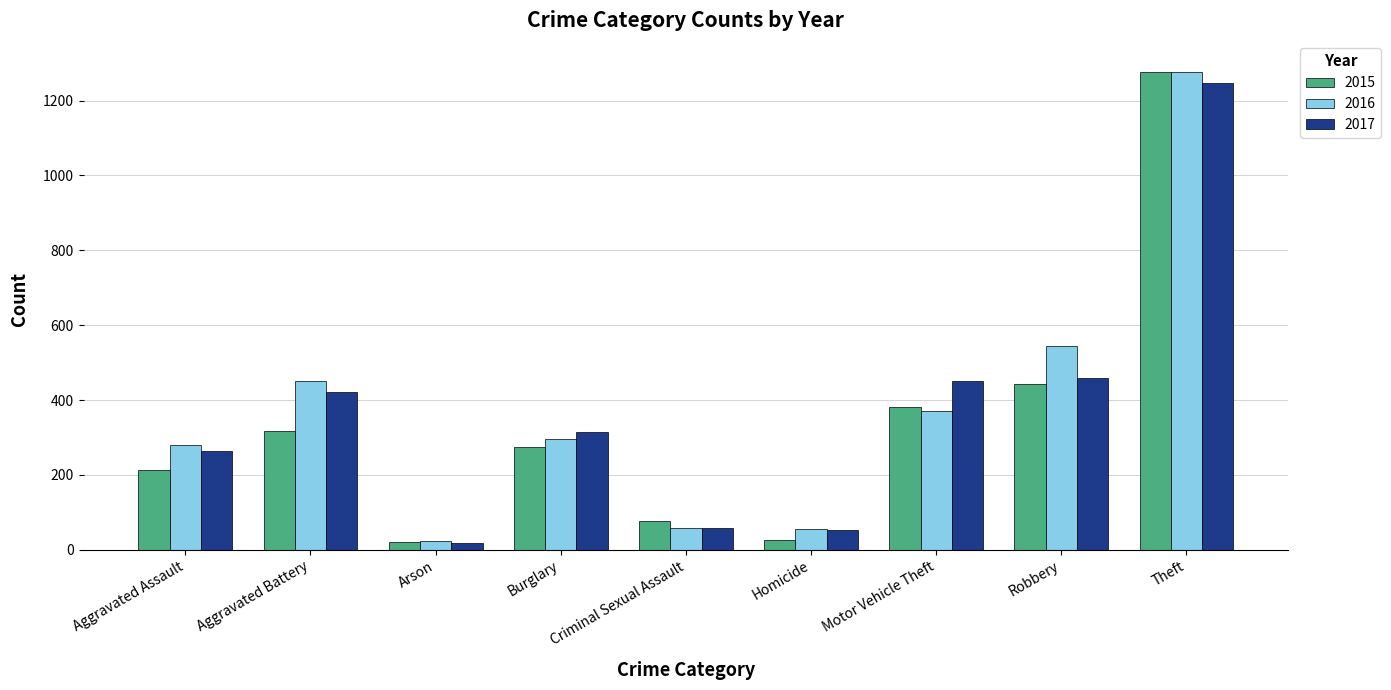

Rank the series by their average value, from highest to lowest.

2016, 2017, 2015